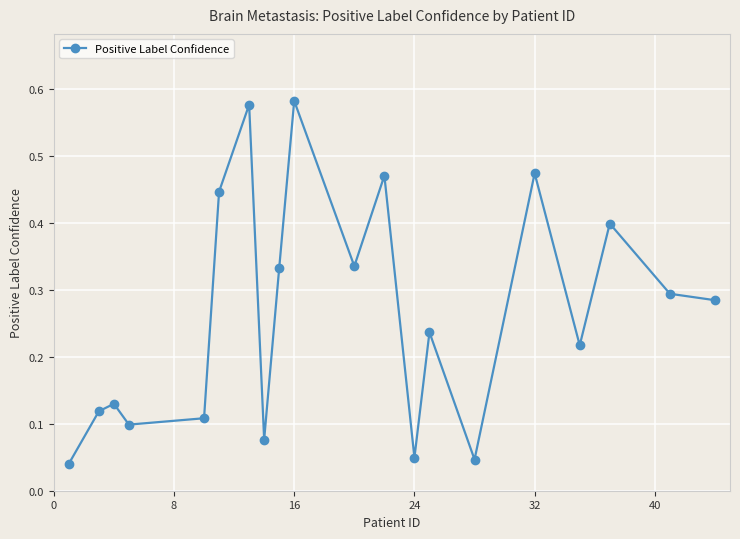

True or false: the data has more than 0 interior local peaks.

True